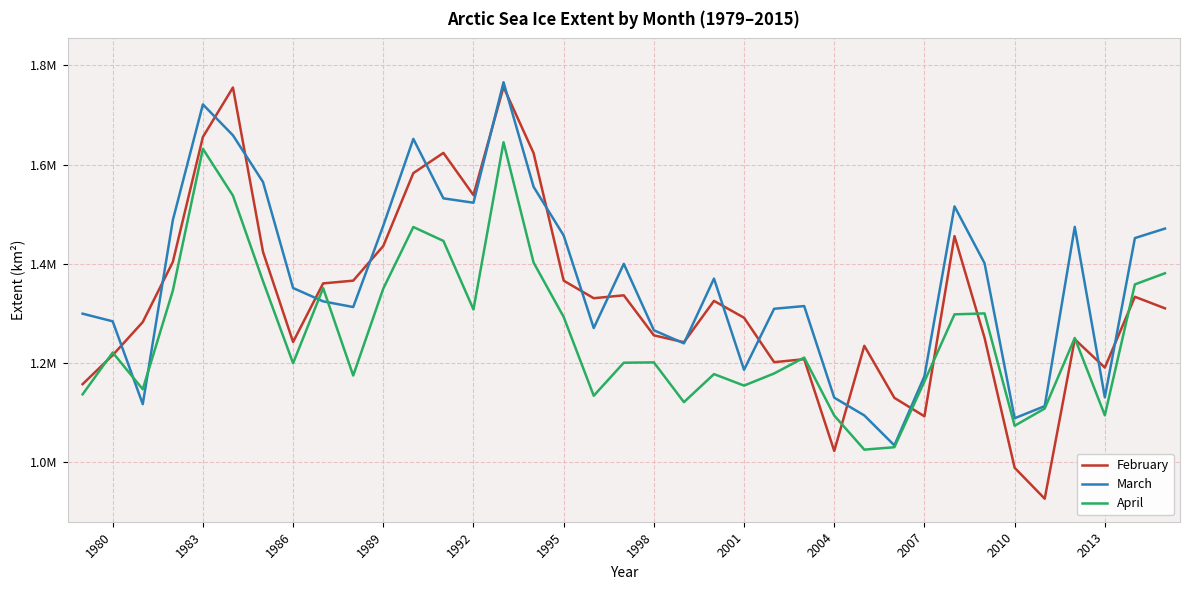

At which category does April reach its first local peak?

1980